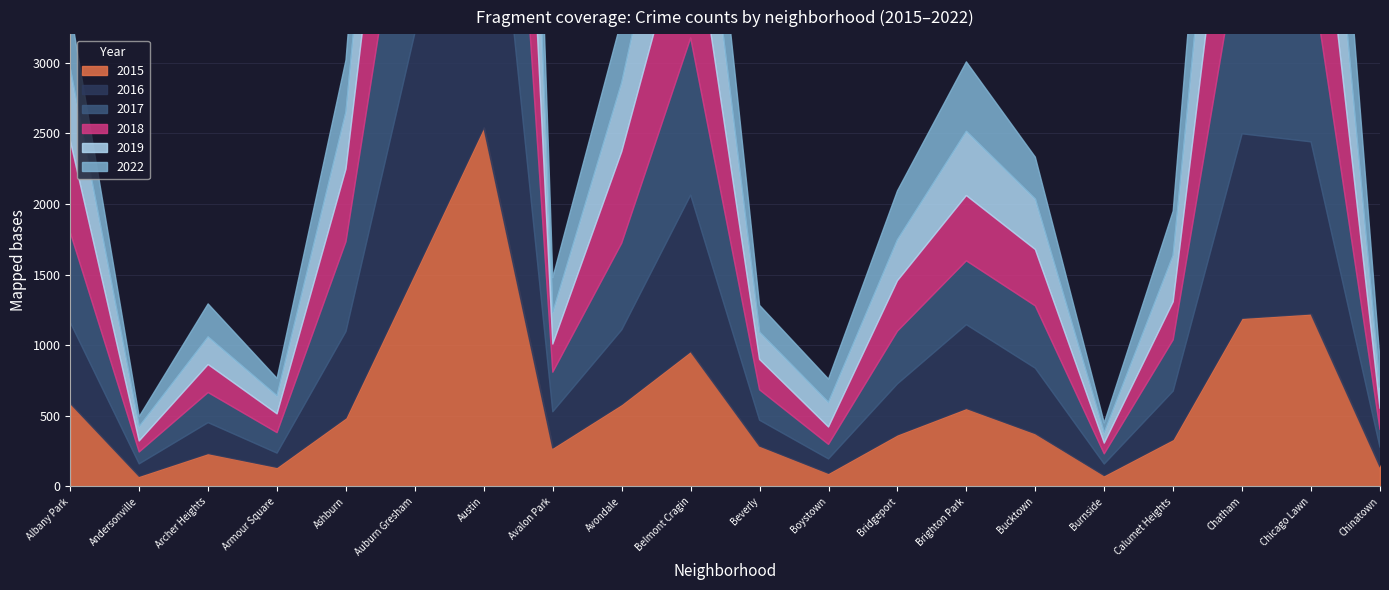

What is the difference between the maximum and minimum values in the 2017 series?

2714